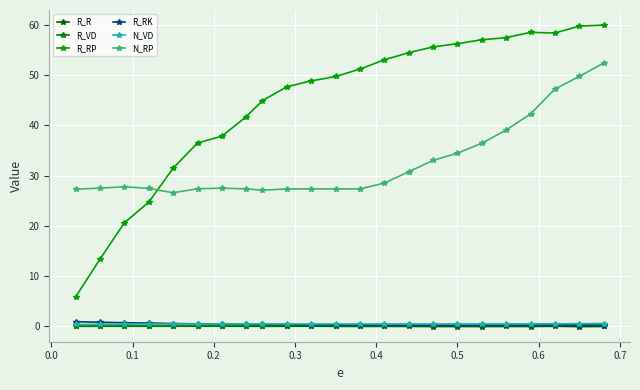

Which series ends up on top after the final intersection of R_VD and R_RK?

R_VD